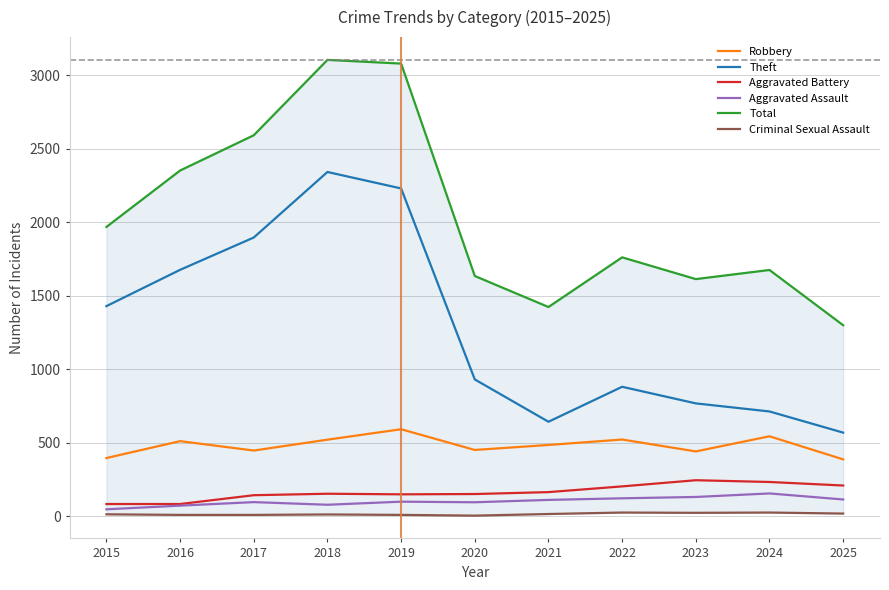

Is this an area chart (filled region under the line)?

No